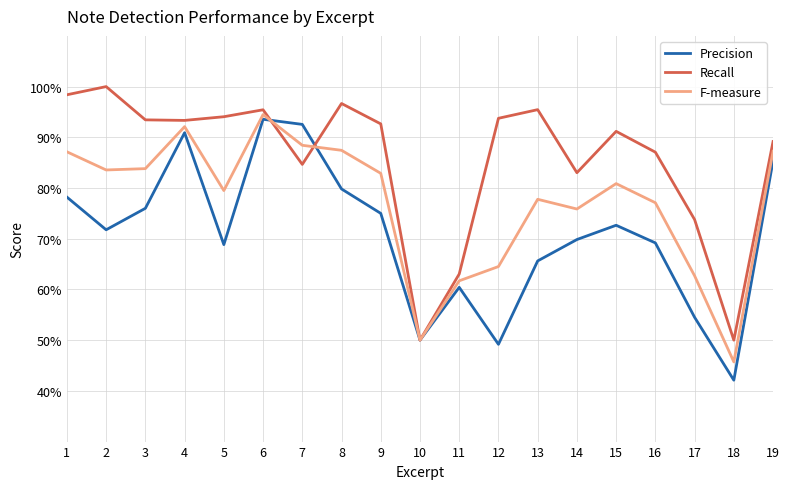

True or false: Recall and F-measure intersect in this chart.

True